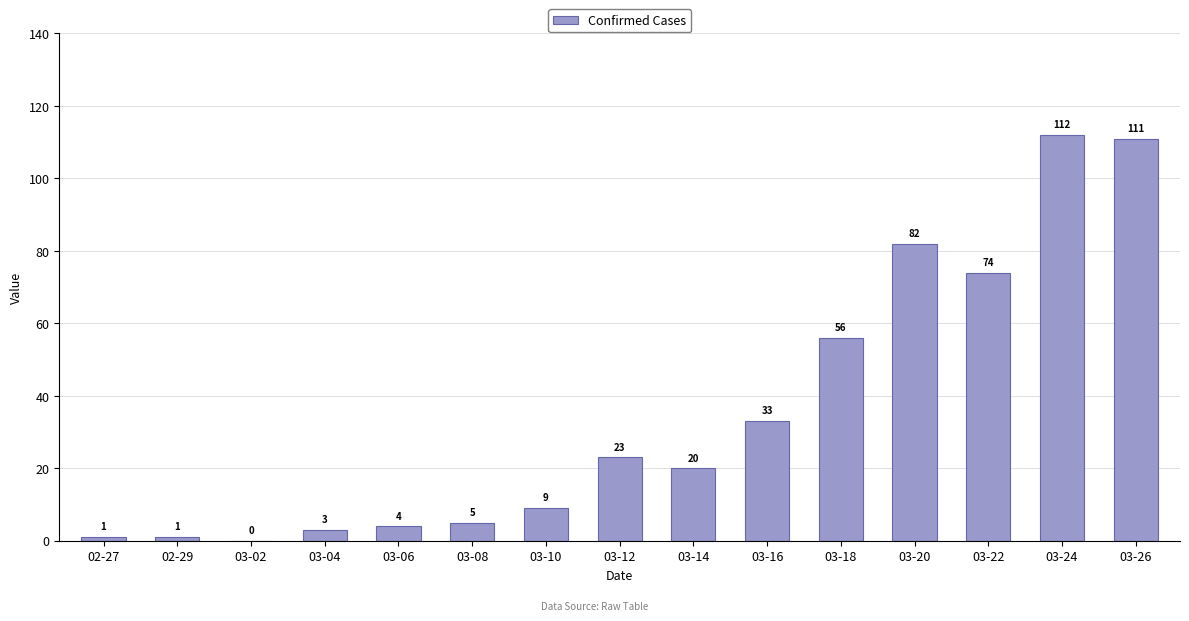

The chart shows a value of 9 at 03-16. True or false?

False